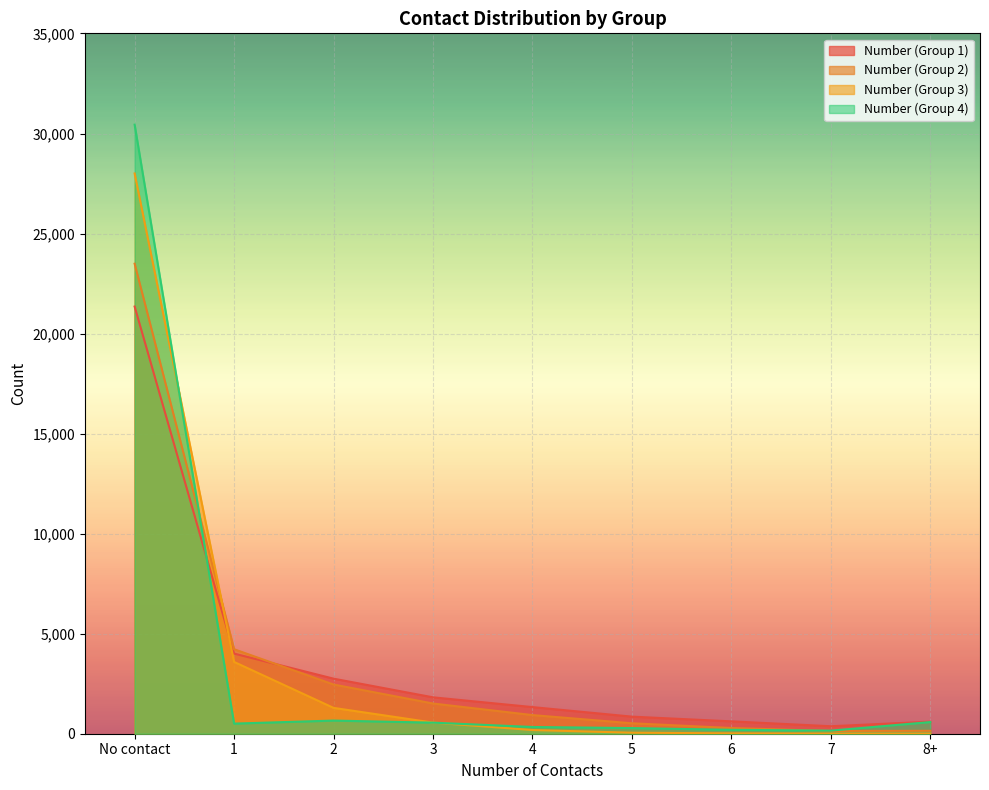

What is the difference between the maximum and minimum values in the Number (Group 3) series?

27998